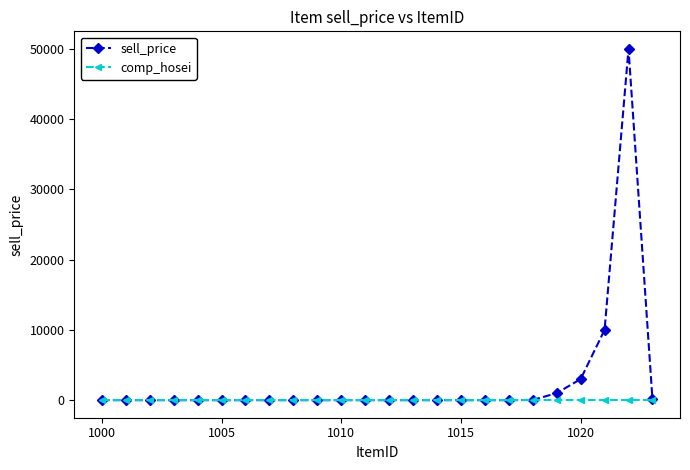

List the series in order of their overall mean, highest first.

sell_price, comp_hosei